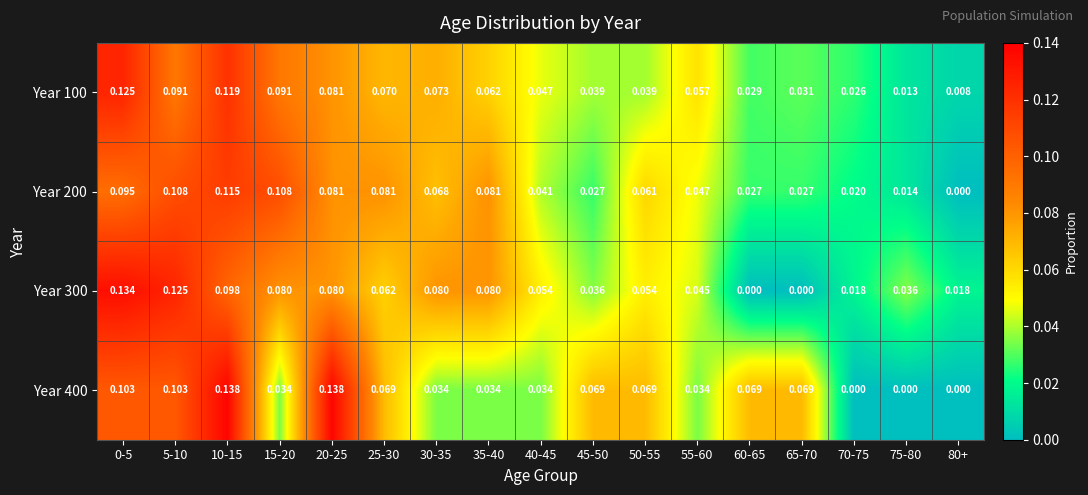

Is the value of Year 300 at 25-30 greater than the value of Year 100 at 15-20?

No